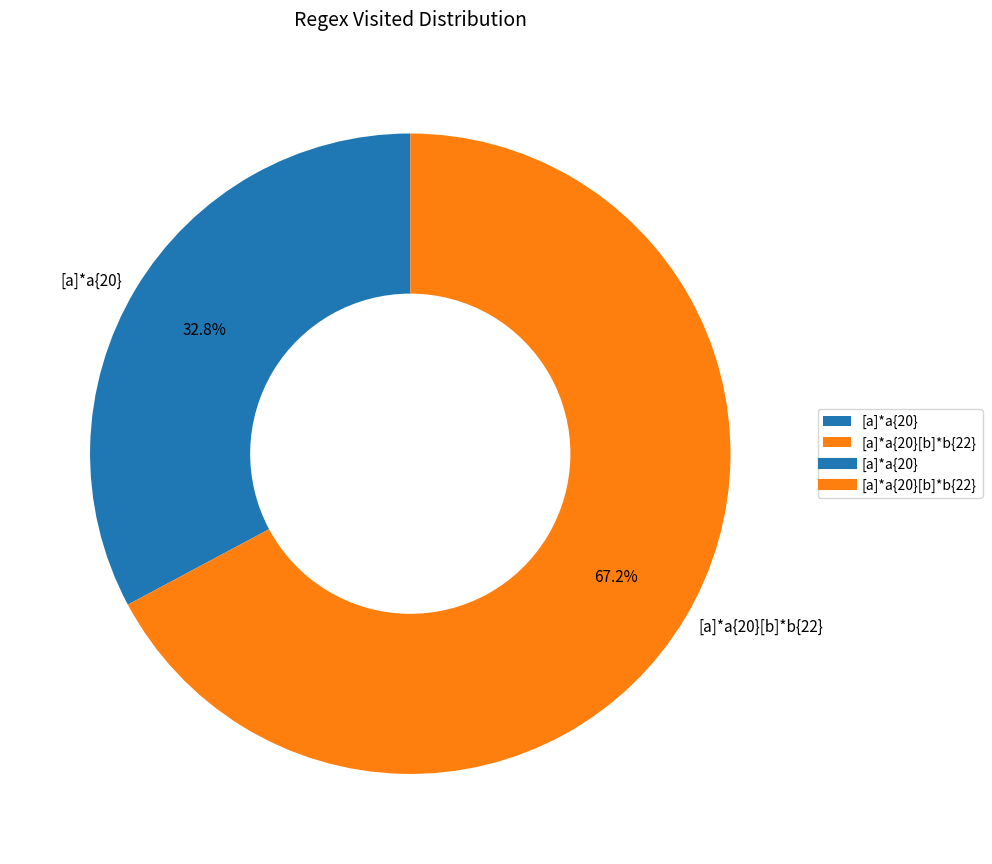

Rank the categories by value from highest to lowest.

[a]*a{20}[b]*b{22}, [a]*a{20}